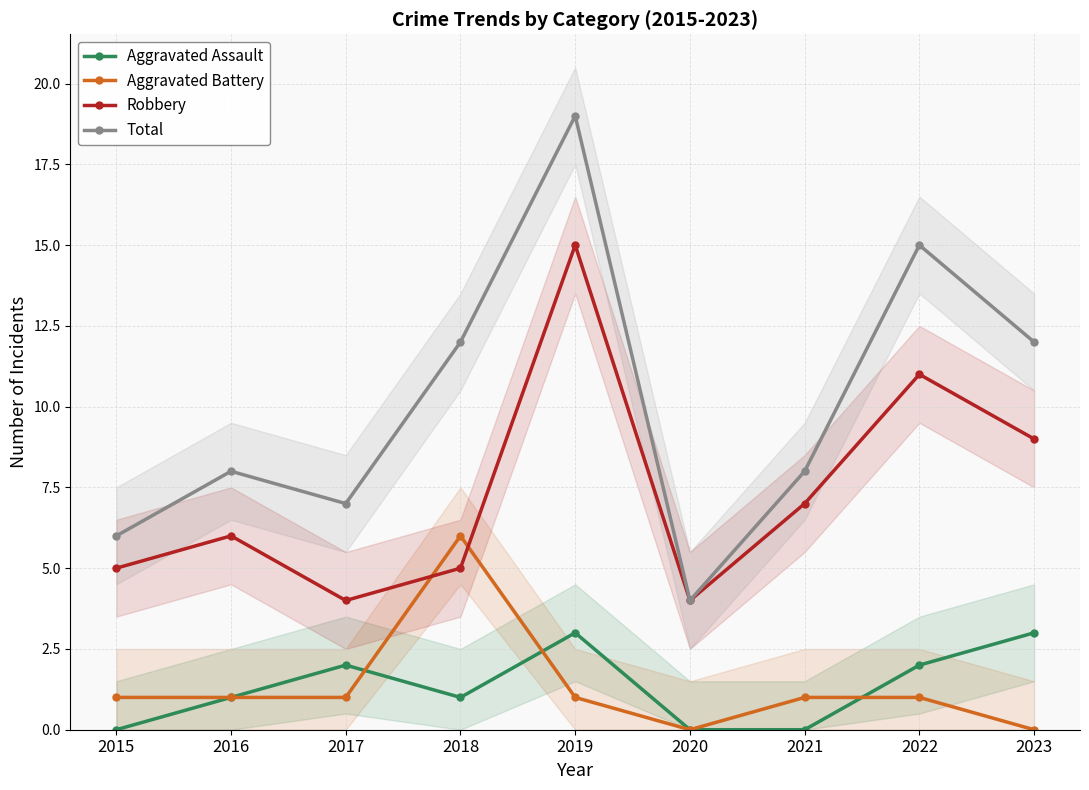

At which label does Total first exceed 8?

2018